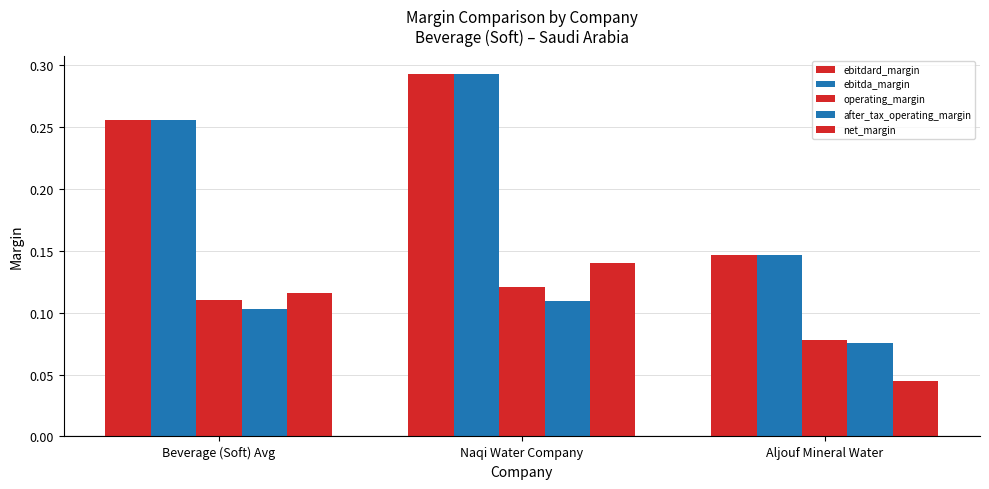

Rank the categories by ebitda_margin value from lowest to highest.

Aljouf Mineral Water, Beverage (Soft) Avg, Naqi Water Company